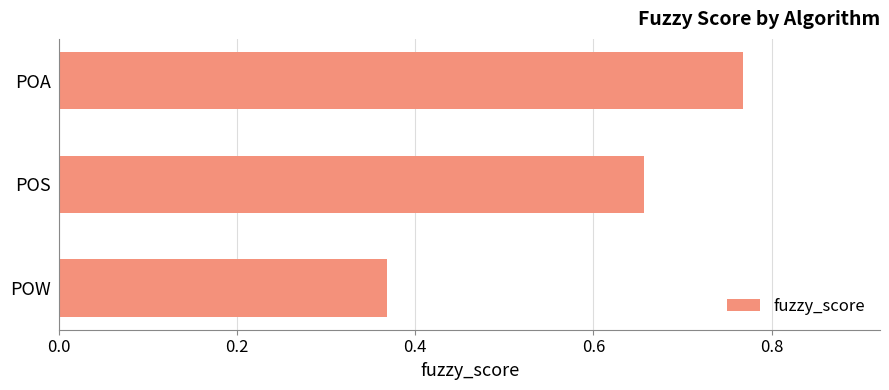

Does the chart contain stacked bars?

No